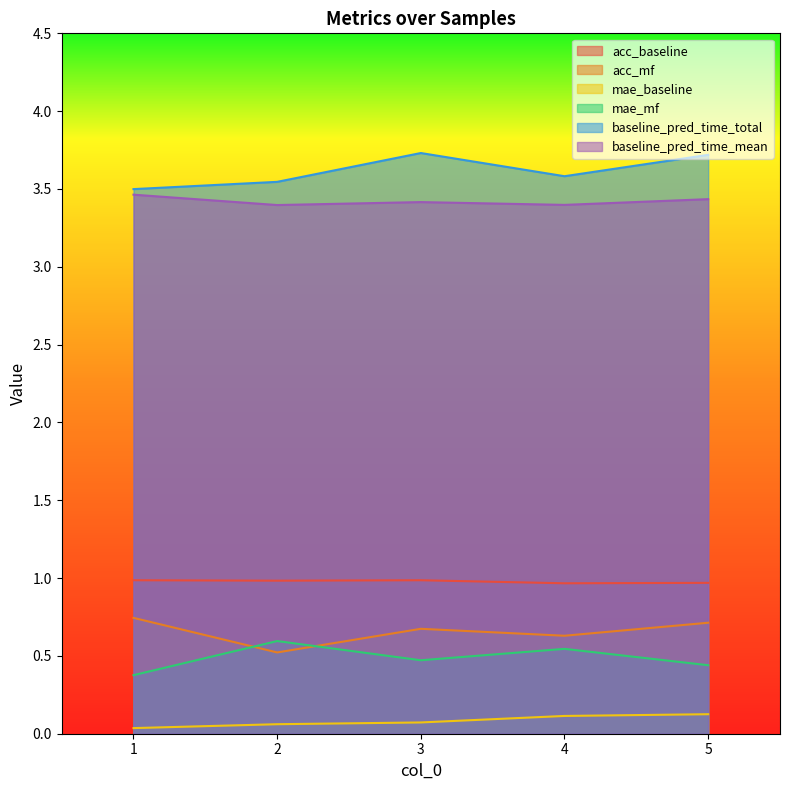

After their last crossing, which series has the higher values: mae_mf or acc_mf?

acc_mf